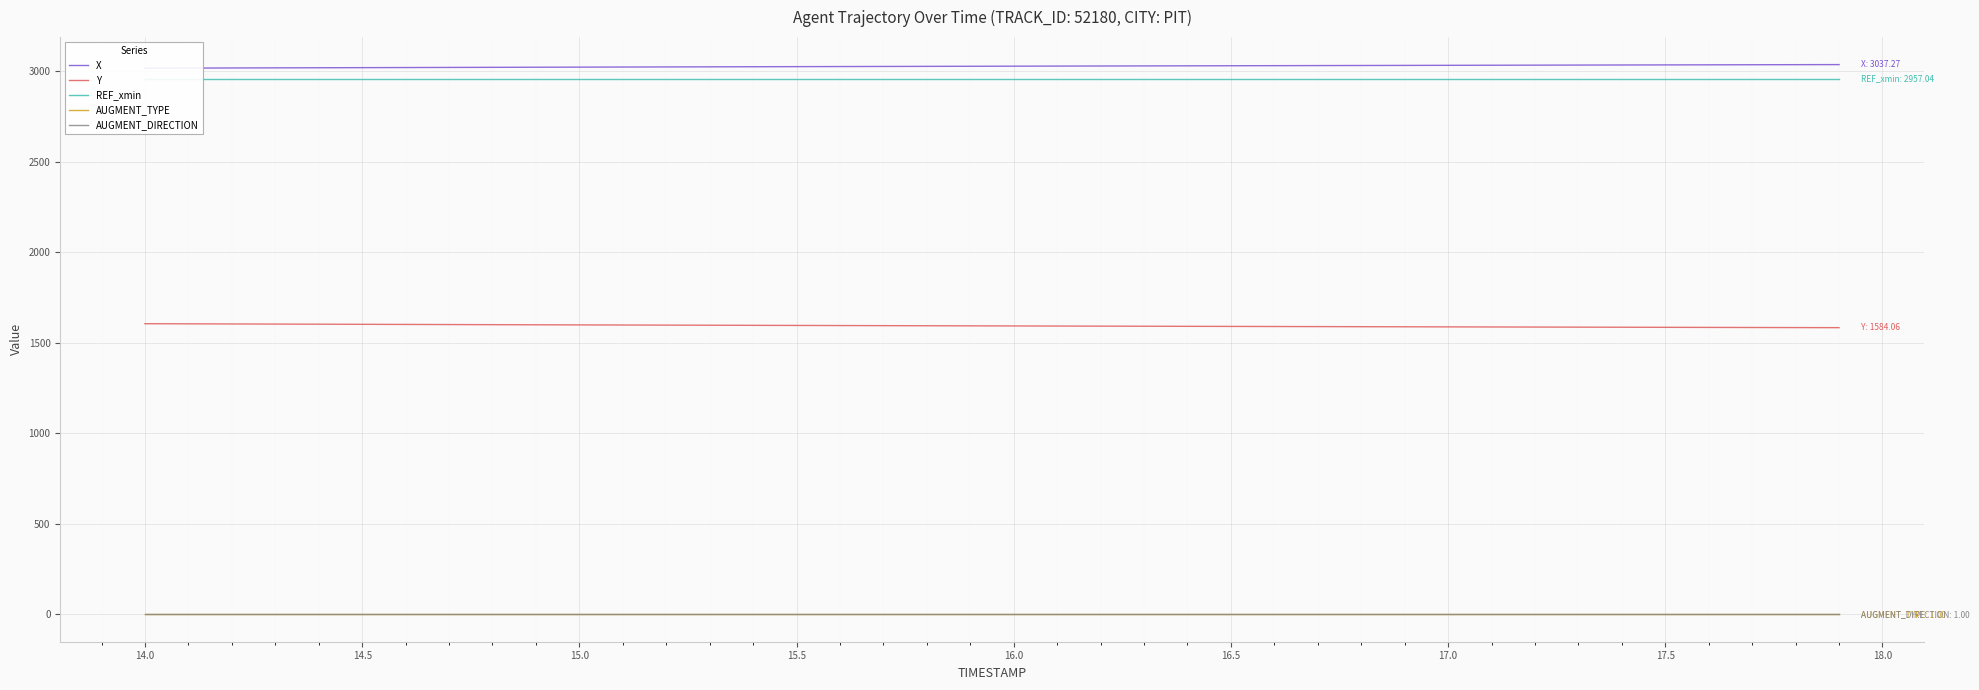

Reading left to right, list all the values displayed in this chart.

X: 3017.4	3018.1	3018.6	3019.2	3019.8	3020.4	3021.0	3021.6	3022.1	3022.7	3023.2	3023.8	3024.3	3024.9	3025.4	3025.9	3026.5	3027.0	3027.5	3028.0	3028.5	3029.0	3029.5	3029.9	3030.4	3030.9	3031.4	3031.8	3032.3	3032.8	3033.2	3033.7	3034.2	3034.6	3035.1	3035.5	3036.0	3036.4	3036.8	3037.3
Y: 1606.0	1605.2	1604.6	1603.9	1603.2	1602.5	1601.9	1601.2	1600.6	1600.0	1599.3	1598.7	1598.1	1597.5	1596.9	1596.3	1595.7	1595.2	1594.6	1594.1	1593.5	1593.0	1592.5	1591.9	1591.4	1590.9	1590.4	1589.9	1589.4	1588.9	1588.4	1587.9	1587.4	1586.9	1586.4	1585.9	1585.5	1585.0	1584.5	1584.1
REF_xmin: 2957.0	2957.0	2957.0	2957.0	2957.0	2957.0	2957.0	2957.0	2957.0	2957.0	2957.0	2957.0	2957.0	2957.0	2957.0	2957.0	2957.0	2957.0	2957.0	2957.0	2957.0	2957.0	2957.0	2957.0	2957.0	2957.0	2957.0	2957.0	2957.0	2957.0	2957.0	2957.0	2957.0	2957.0	2957.0	2957.0	2957.0	2957.0	2957.0	2957.0
AUGMENT_TYPE: 1.0	1.0	1.0	1.0	1.0	1.0	1.0	1.0	1.0	1.0	1.0	1.0	1.0	1.0	1.0	1.0	1.0	1.0	1.0	1.0	1.0	1.0	1.0	1.0	1.0	1.0	1.0	1.0	1.0	1.0	1.0	1.0	1.0	1.0	1.0	1.0	1.0	1.0	1.0	1.0
AUGMENT_DIRECTION: 1.0	1.0	1.0	1.0	1.0	1.0	1.0	1.0	1.0	1.0	1.0	1.0	1.0	1.0	1.0	1.0	1.0	1.0	1.0	1.0	1.0	1.0	1.0	1.0	1.0	1.0	1.0	1.0	1.0	1.0	1.0	1.0	1.0	1.0	1.0	1.0	1.0	1.0	1.0	1.0